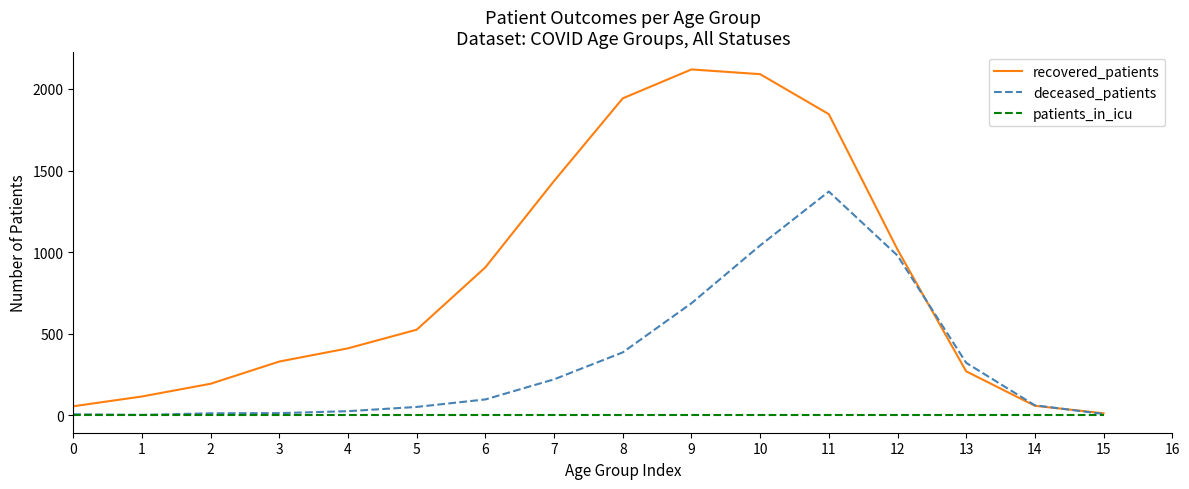

Is it true that recovered_patients equals 400 at 13?

False